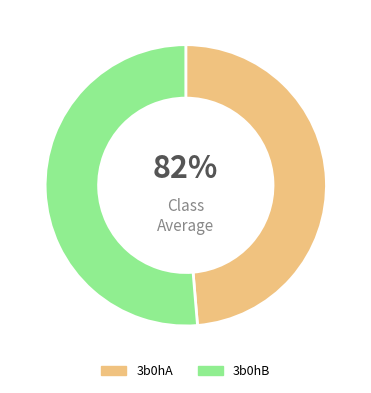

To the nearest percent, what portion does 3b0hA represent?

49%